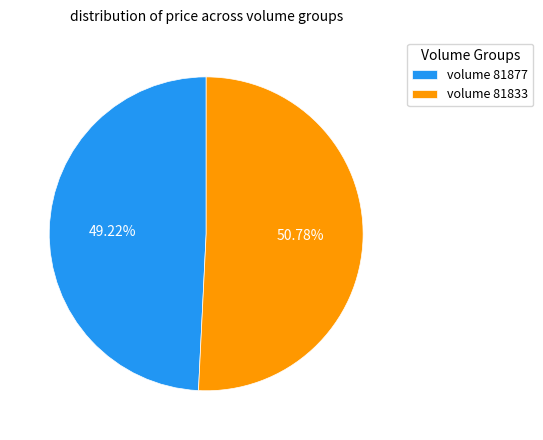

Does volume 81877 represent more than half of the total?

No